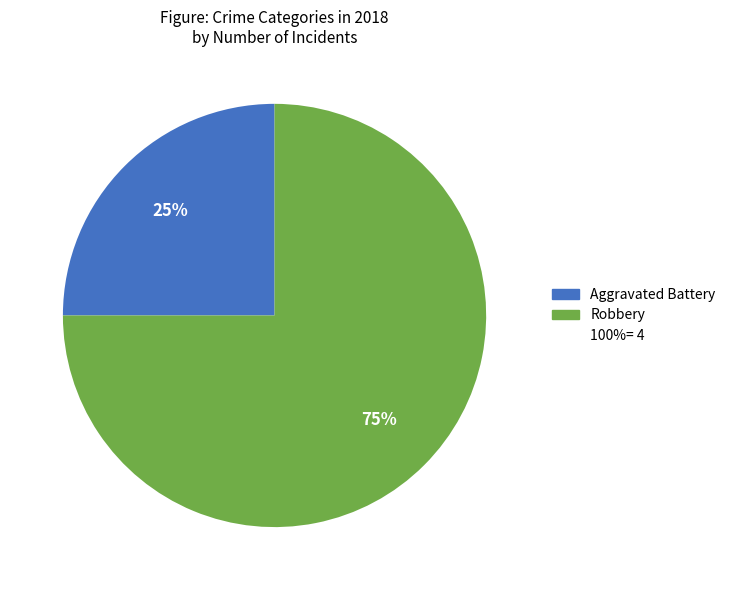

Count the number of slices in the pie.

2